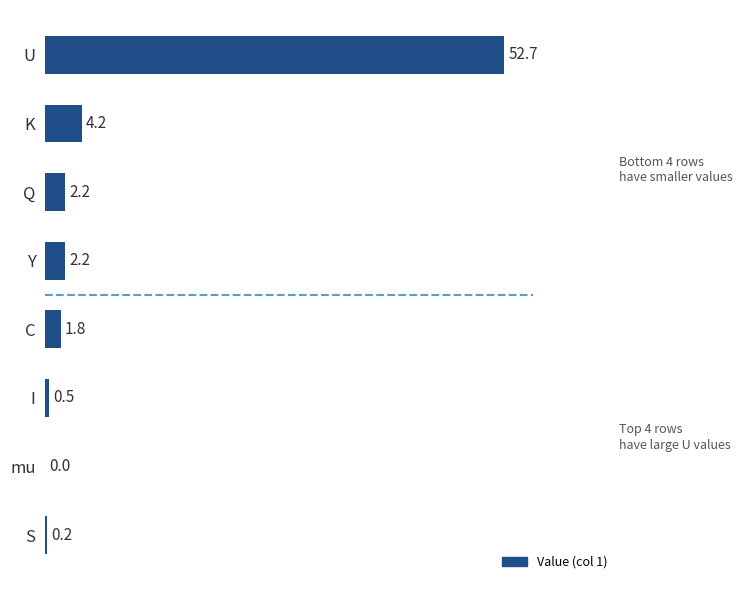

What is the average value?

8.0